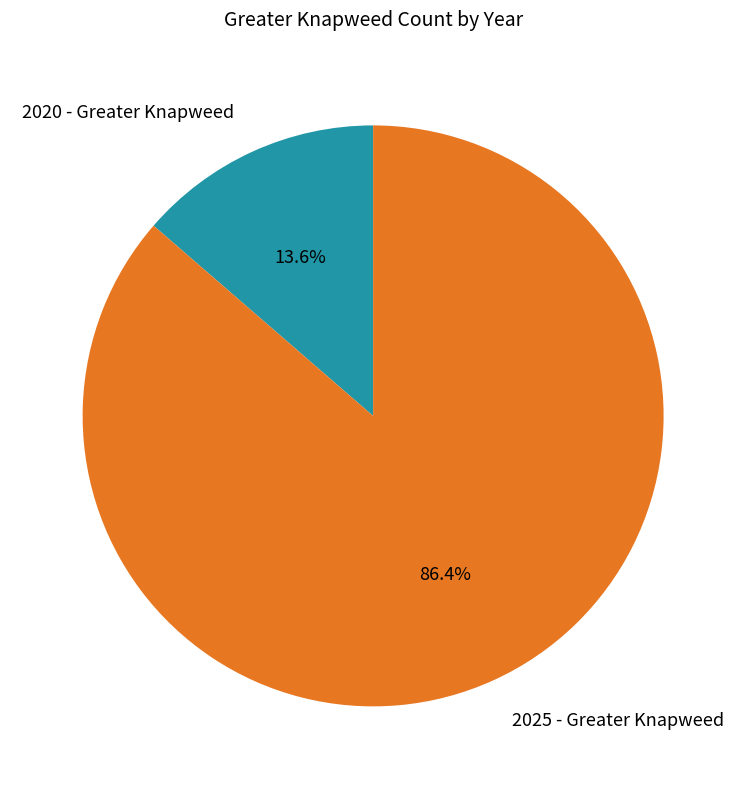

Is there a majority slice in this chart?

Yes